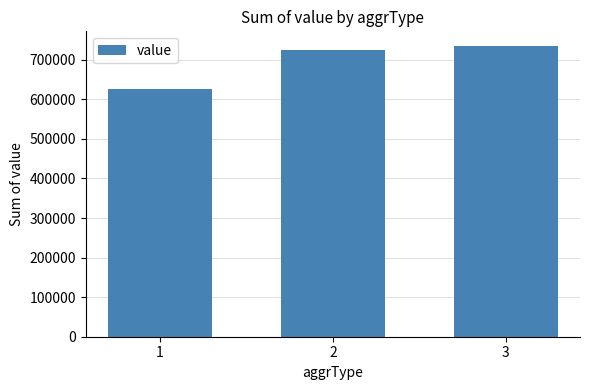

Reading left to right, extract all data points from this chart.

626083.0	725643.0	735145.7